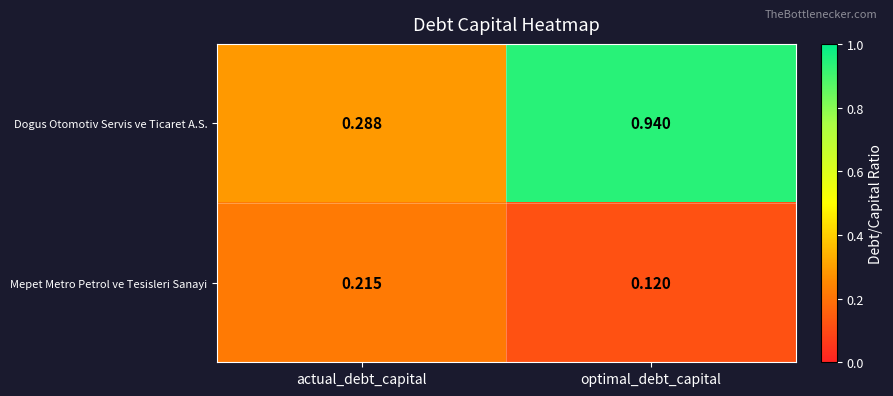

At actual_debt_capital, list the series in order from smallest to largest.

Mepet Metro Petrol ve Tesisleri Sanayi, Dogus Otomotiv Servis ve Ticaret A.S.